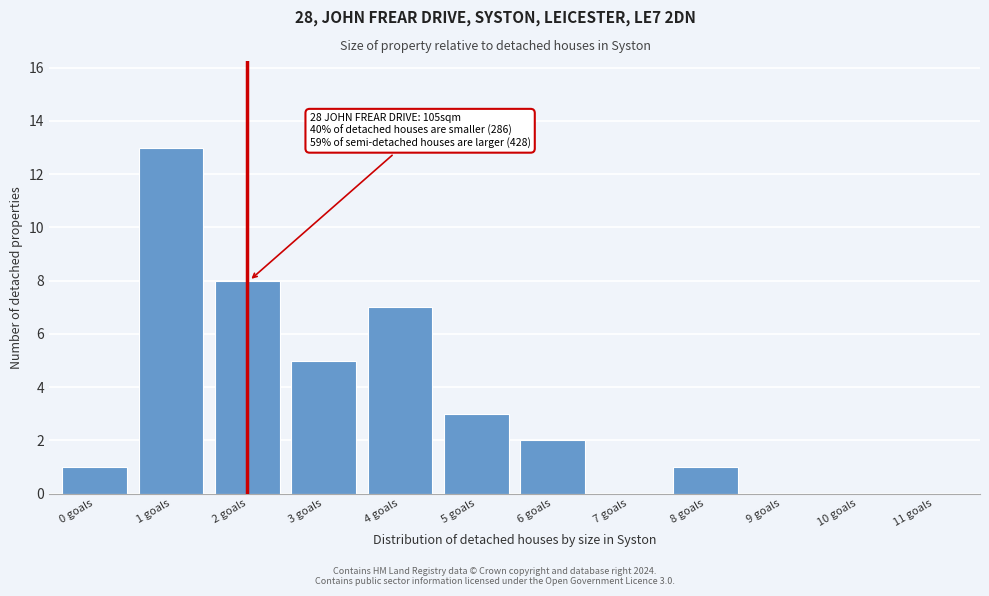

Reading right to left, transcribe all the data shown in this chart.

11 goals=0	10 goals=0	9 goals=0	8 goals=1	7 goals=0	6 goals=2	5 goals=3	4 goals=7	3 goals=5	2 goals=8	1 goals=13	0 goals=1